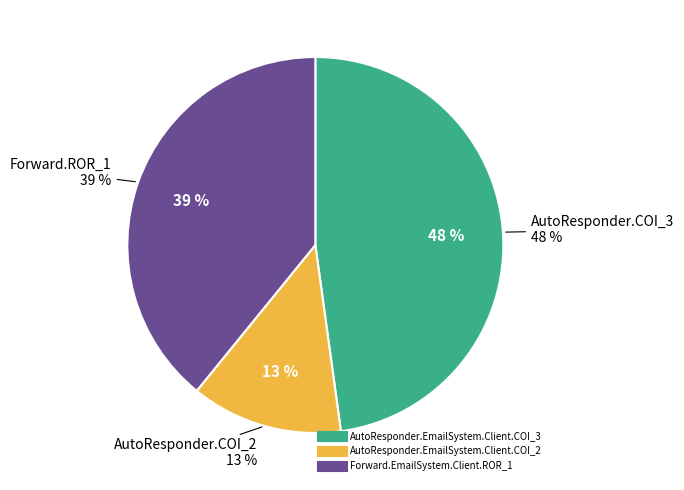

Between AutoResponder.EmailSystem.Client.COI_2 and Forward.EmailSystem.Client.ROR_1, which is larger?

Forward.EmailSystem.Client.ROR_1